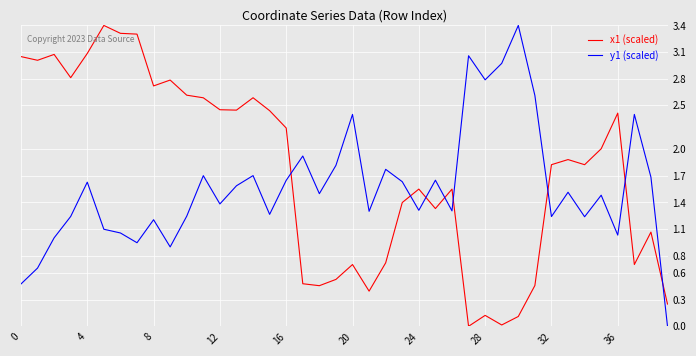

After their last crossing, which series has the higher values: y1 (scaled) or x1 (scaled)?

x1 (scaled)